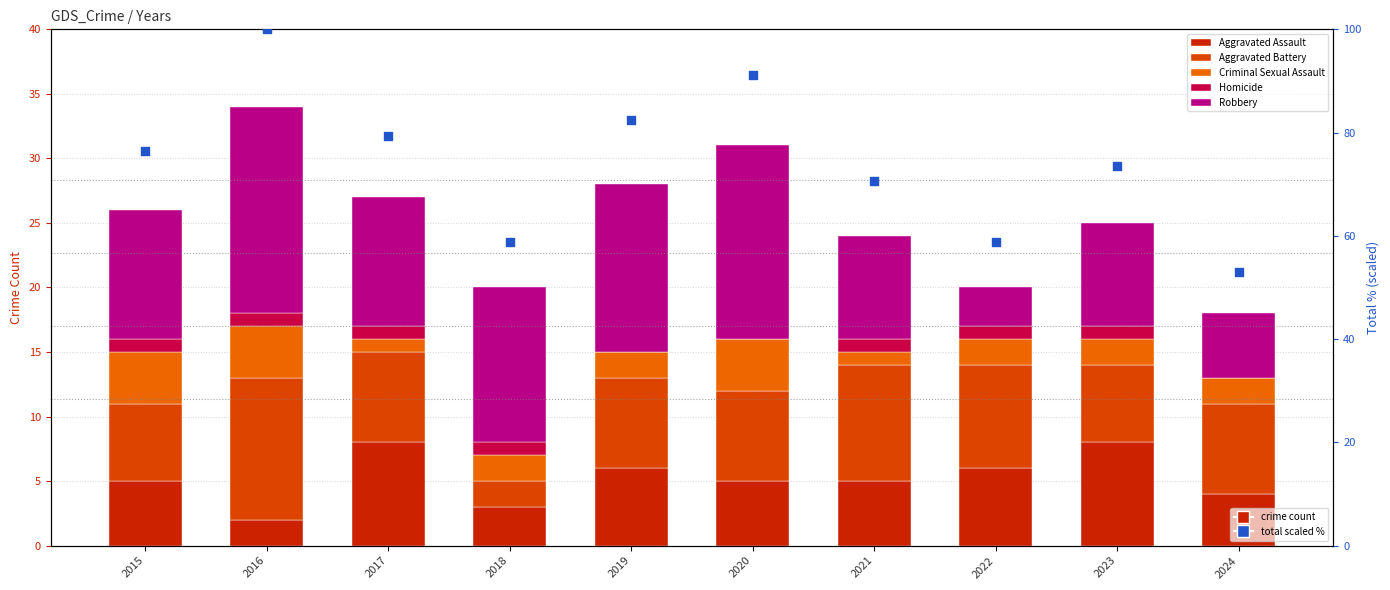

Which series has the largest total across all categories?

Total (scaled)